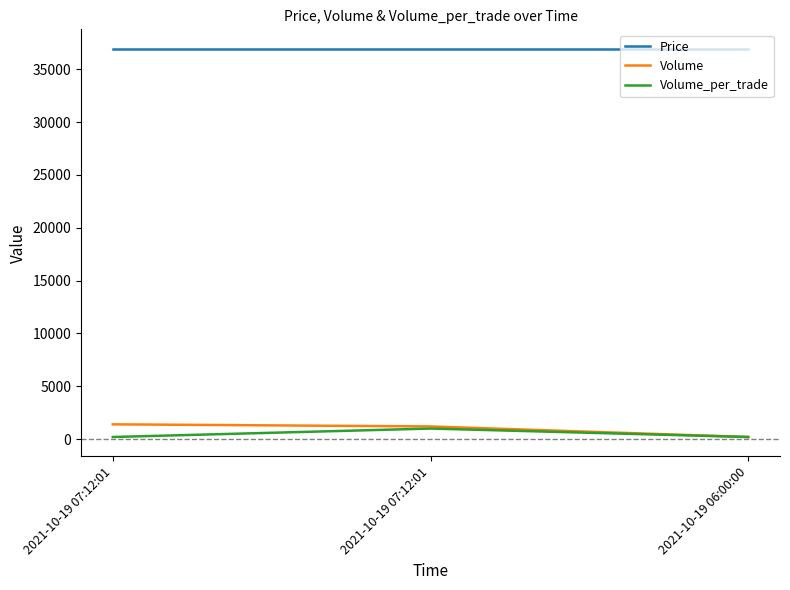

Which series changed the most between 2021-10-19 07:12:01 and 2021-10-19 06:00:00?

Volume